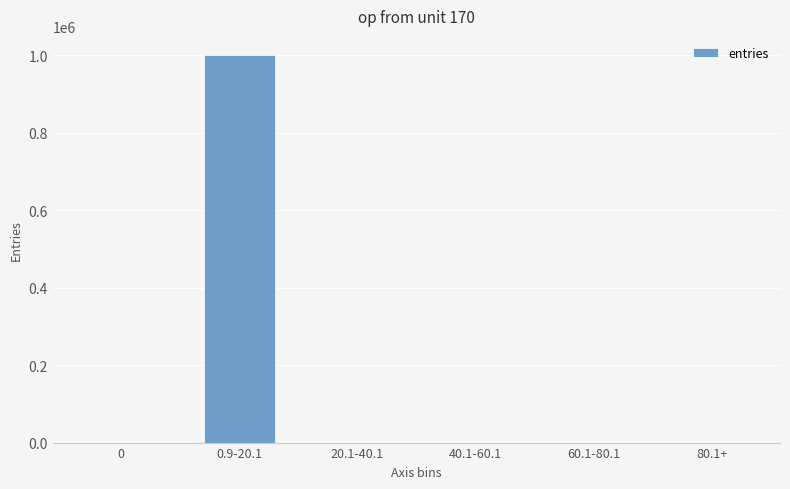

The chart shows a value of 0 at 0. True or false?

True